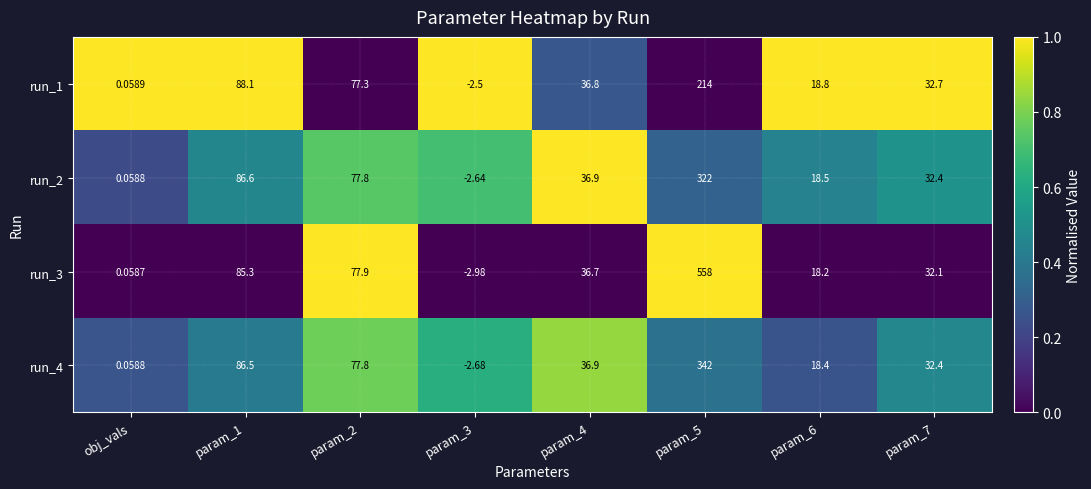

What is the spread (max minus min) of values at param_1?

2.8